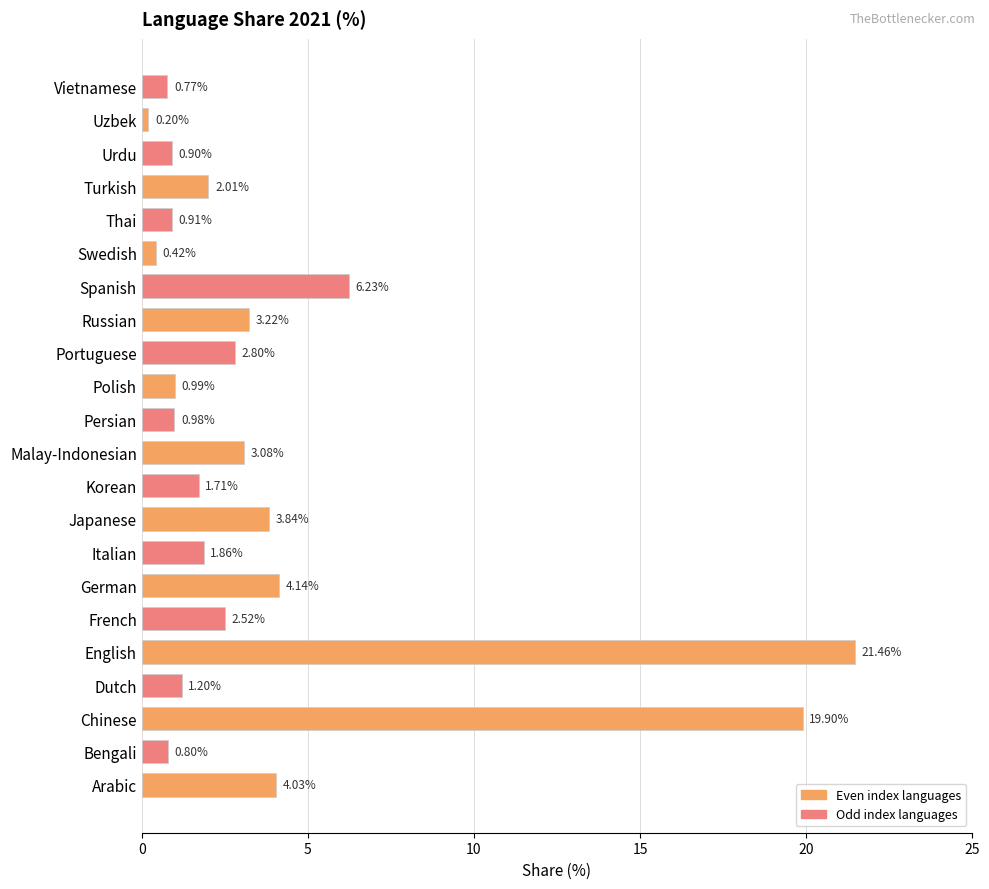

Approximately how many times larger is the value at Arabic compared to Spanish?

0.6